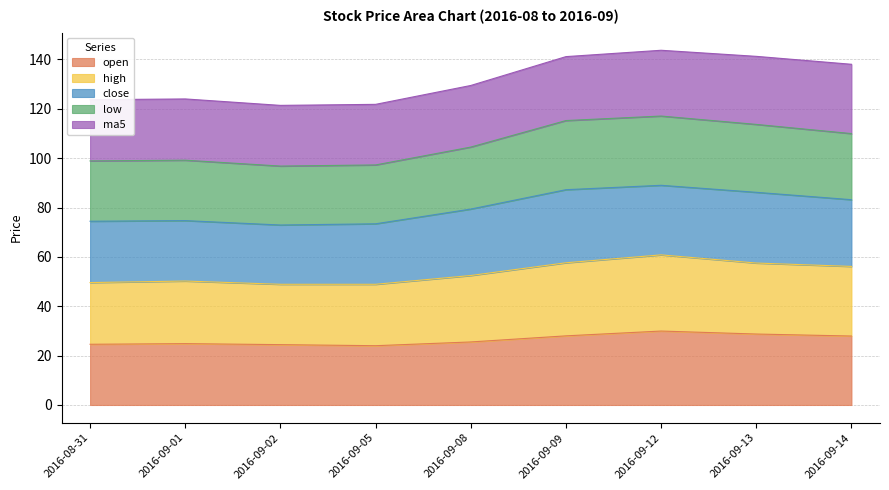

Where is open nearest to the value 26?

2016-09-08